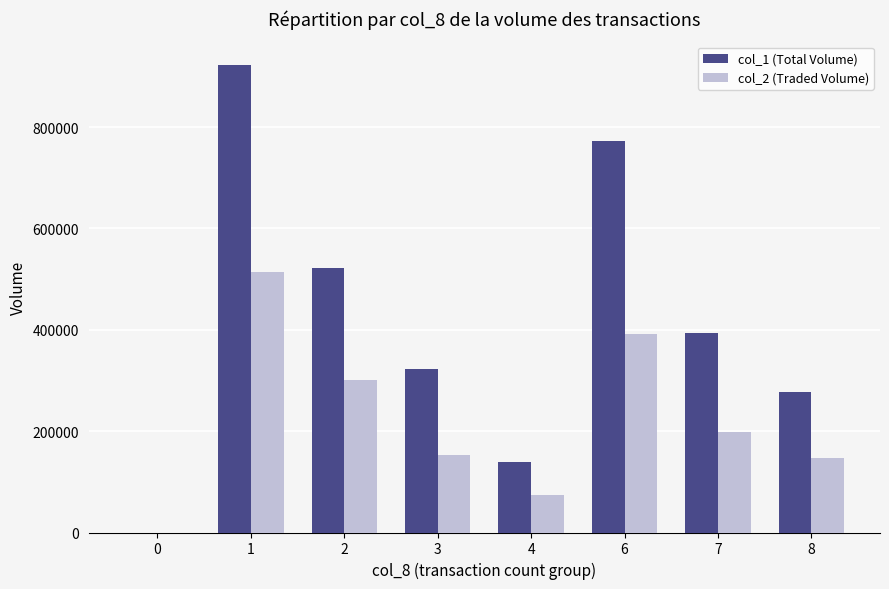

Reading left to right, what are all the values shown in this chart?

col_1 (Total Volume): 0	923000	521000	323000	140000	772000	394000	277000
col_2 (Traded Volume): 0	514540	299940	153040	73800	391580	198040	147150